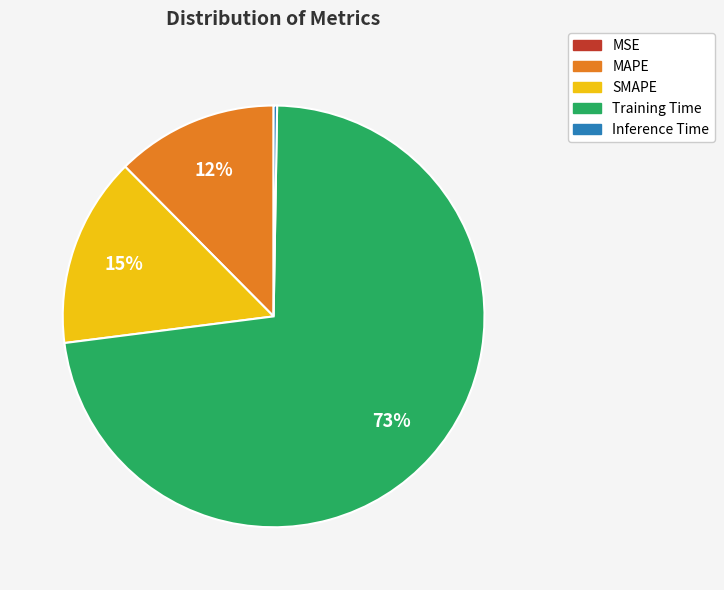

Which slice is the largest?

Training Time